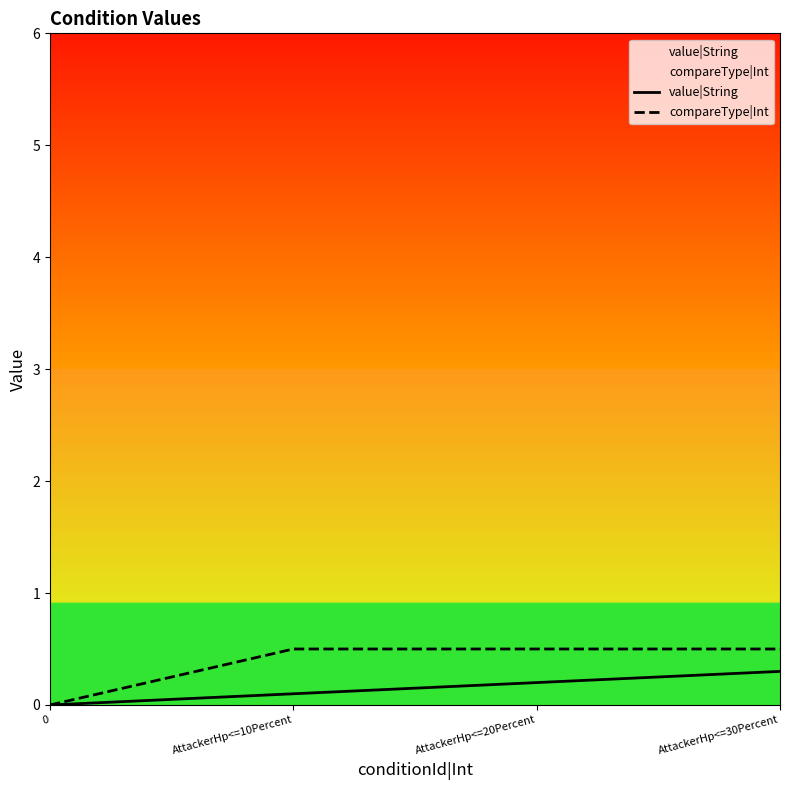

Reading left to right, list all the values displayed in this chart.

value|String: 0.0	0.1	0.2	0.3
compareType|Int: 0.0	0.5	0.5	0.5